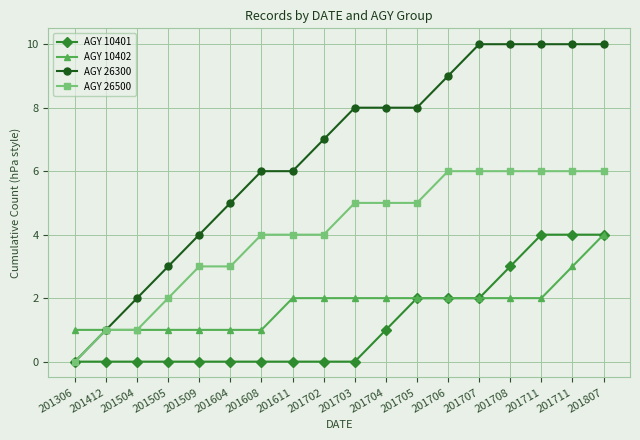

How many lines are shown in the chart?

4